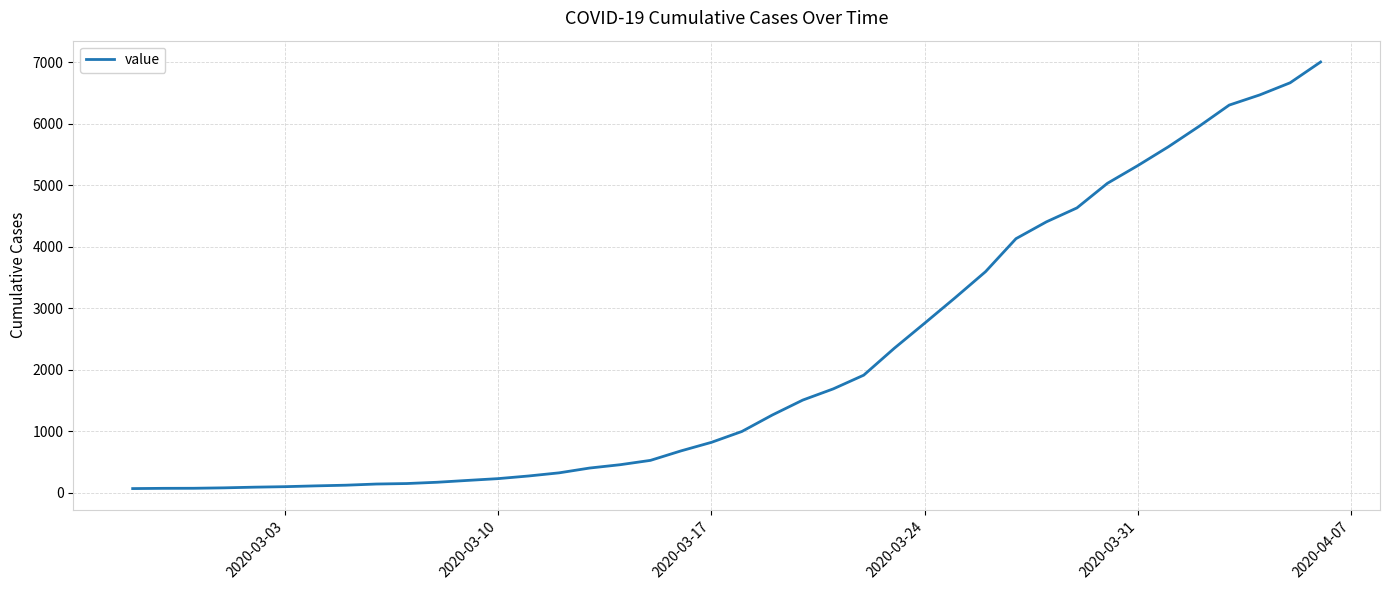

What is the maximum value shown in the chart?

7004